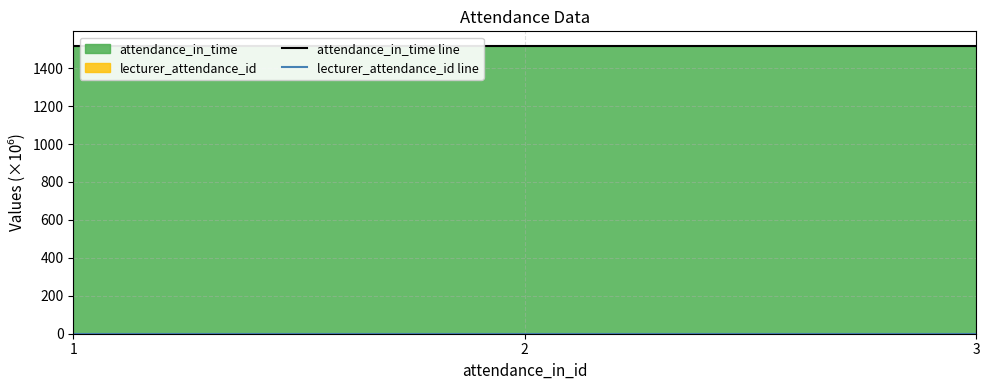

What is the difference between the attendance_in_time line values at 2 and 3?

0.1